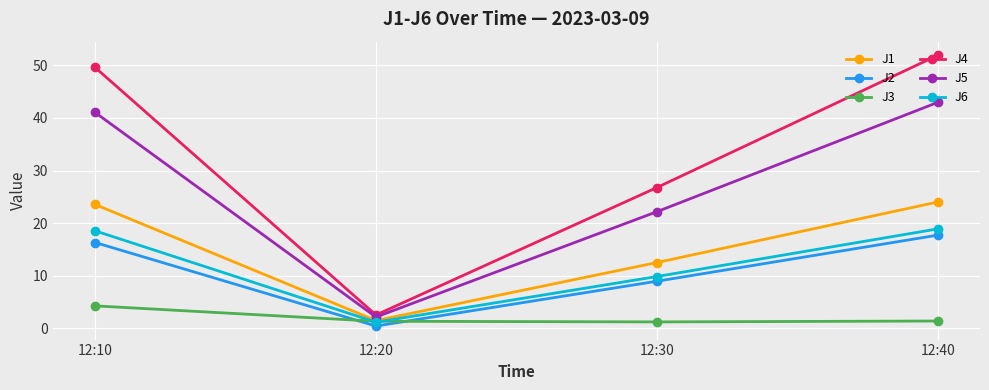

True or false: J1 and J2 cross at least once.

False